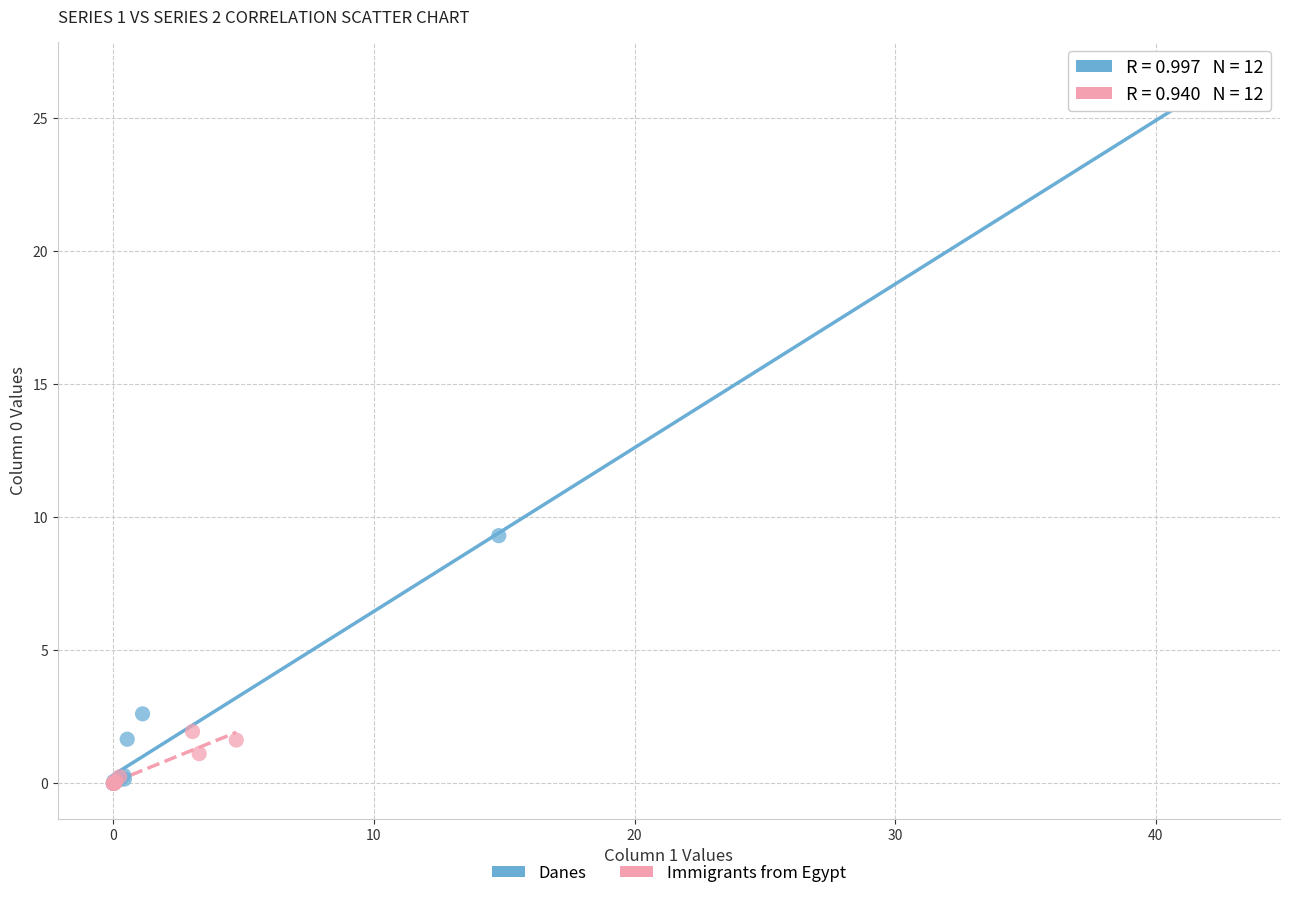

What are all the series names shown in the legend?

Danes, Immigrants from Egypt